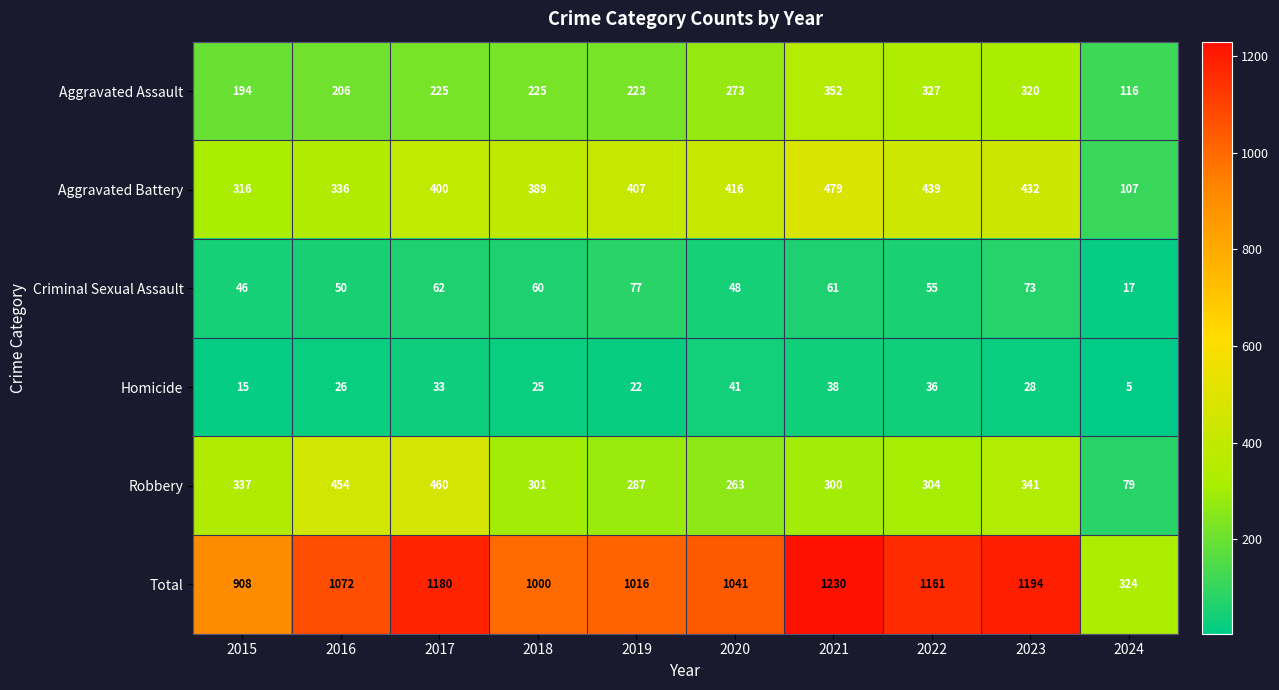

What is the sum of all Total values?

10126